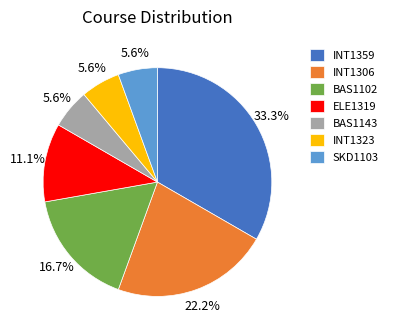

What percentage is the SKD1103 slice, to the nearest percent?

6%